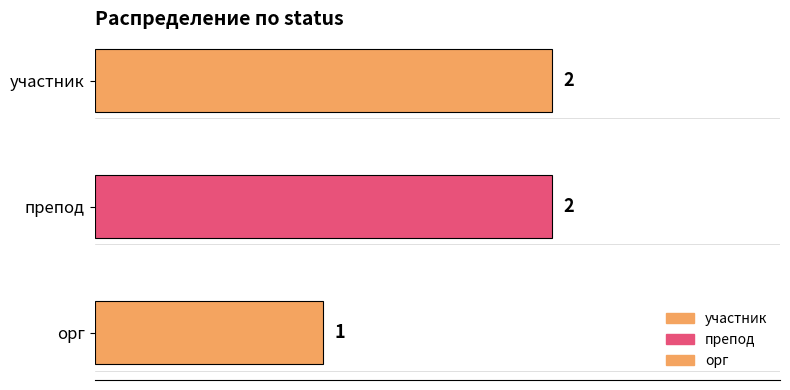

Count the number of categories in the chart.

3